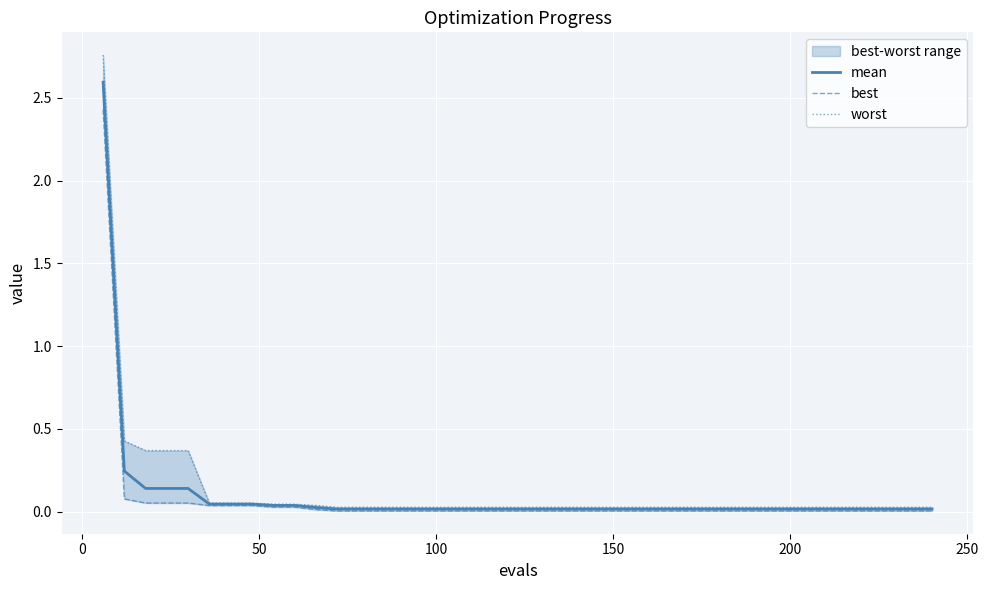

What is the maximum value for mean?

2.6